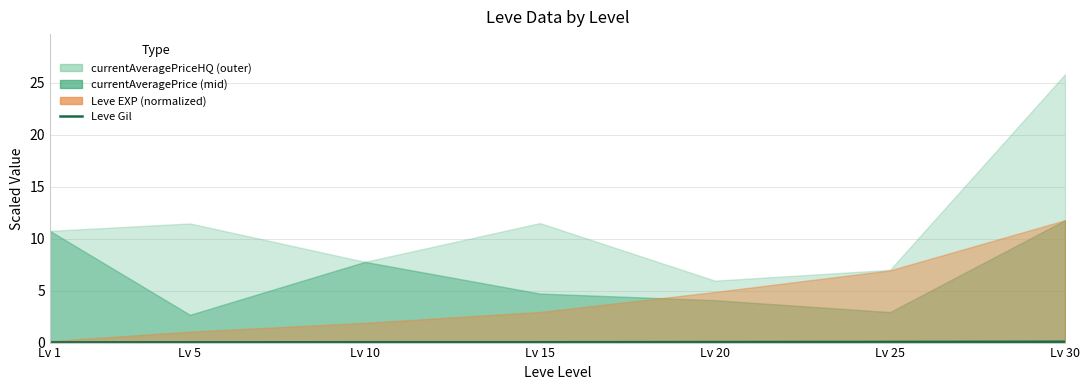

Between Lv 30 and Lv 1, which is larger?

Lv 30